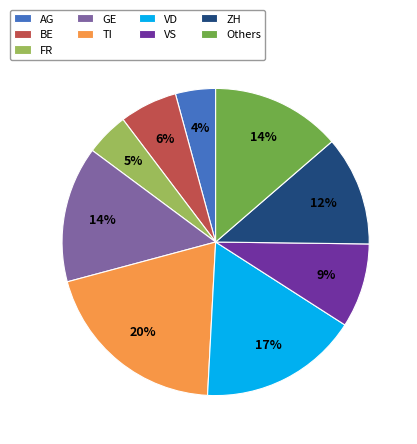

Which category has the biggest portion of the pie?

TI